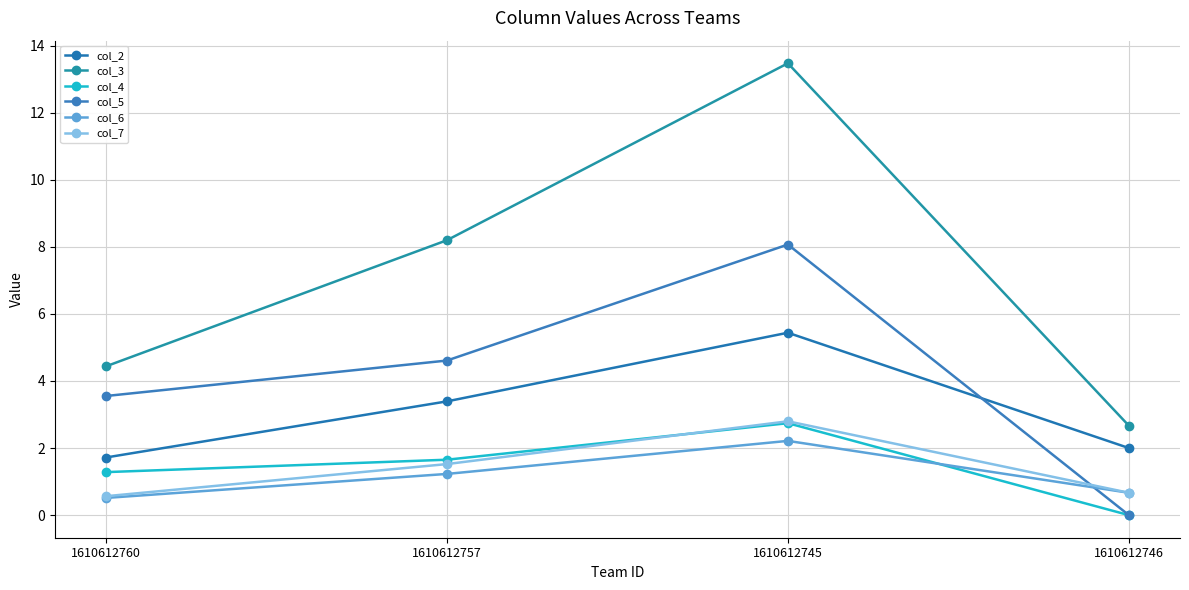

At which category is the sum across all series the highest?

1610612745